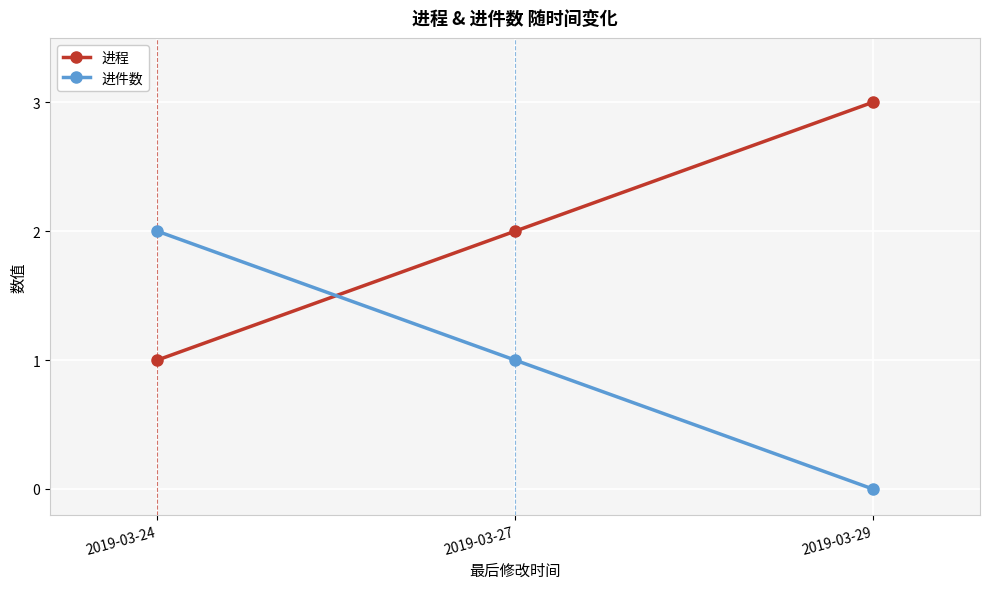

Which series has the largest total across all categories?

进程